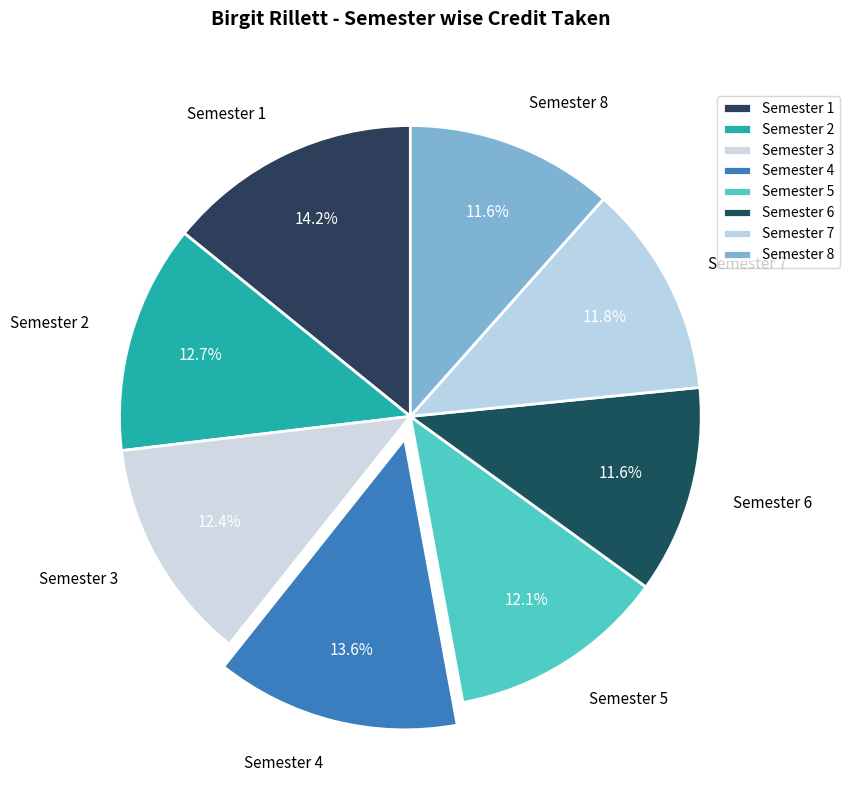

To the nearest percent, what is the difference between the largest and smallest slice percentages?

3%